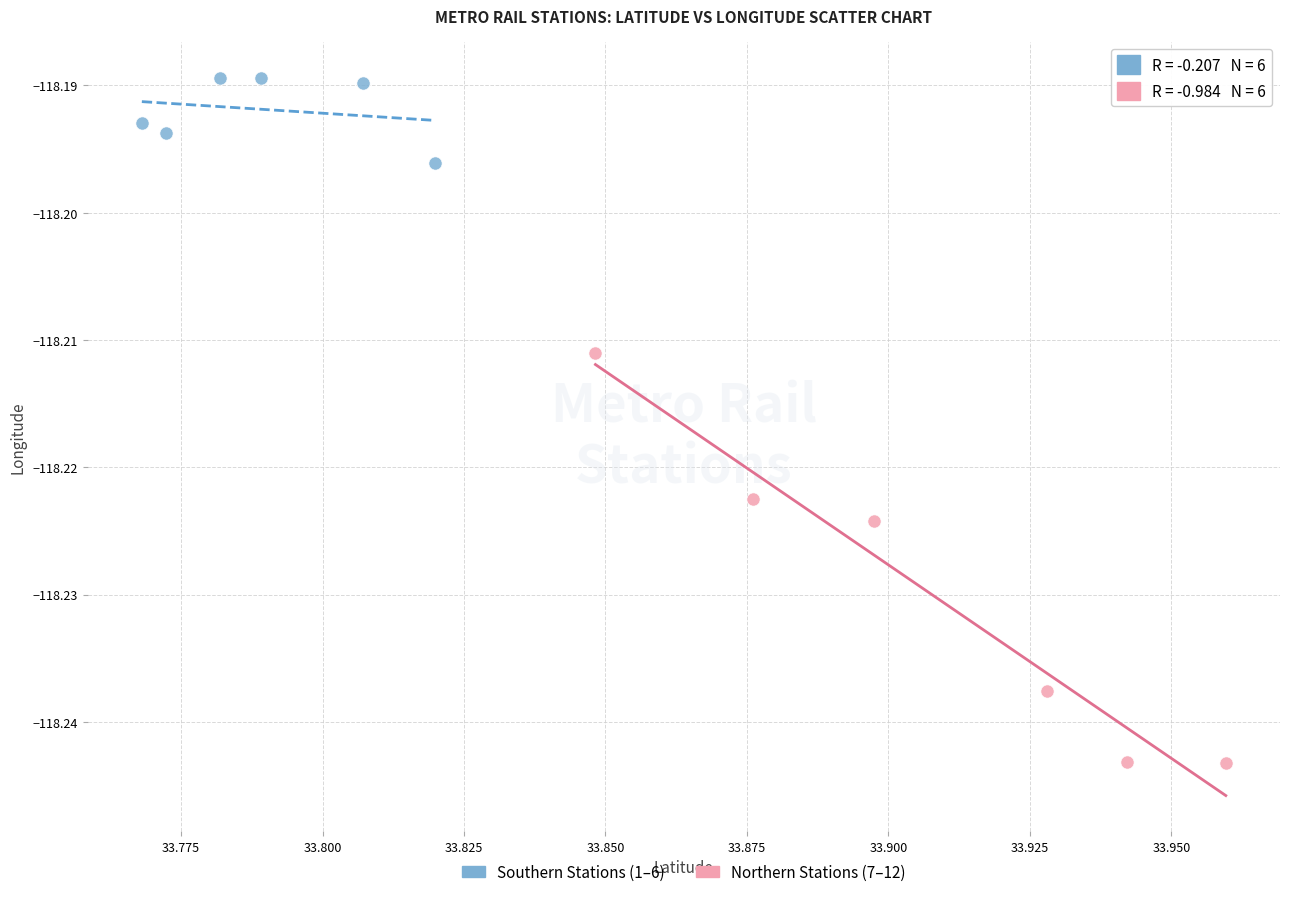

Which series reaches the maximum Y coordinate?

Southern Stations (1–6)